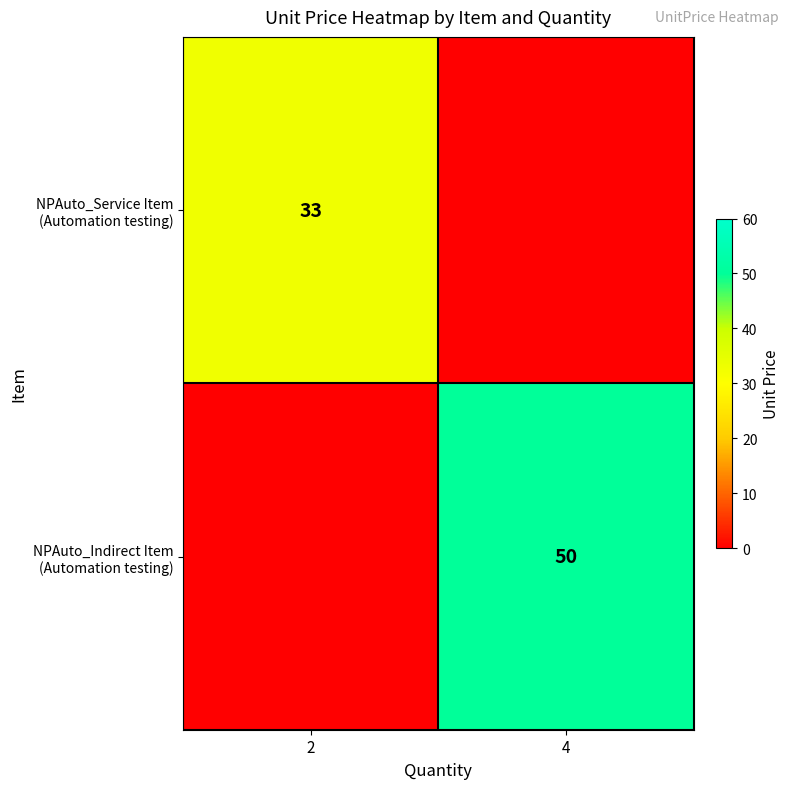

The NPAuto_Service Item (Automation testing) series shows -14 at 4. True or false?

False